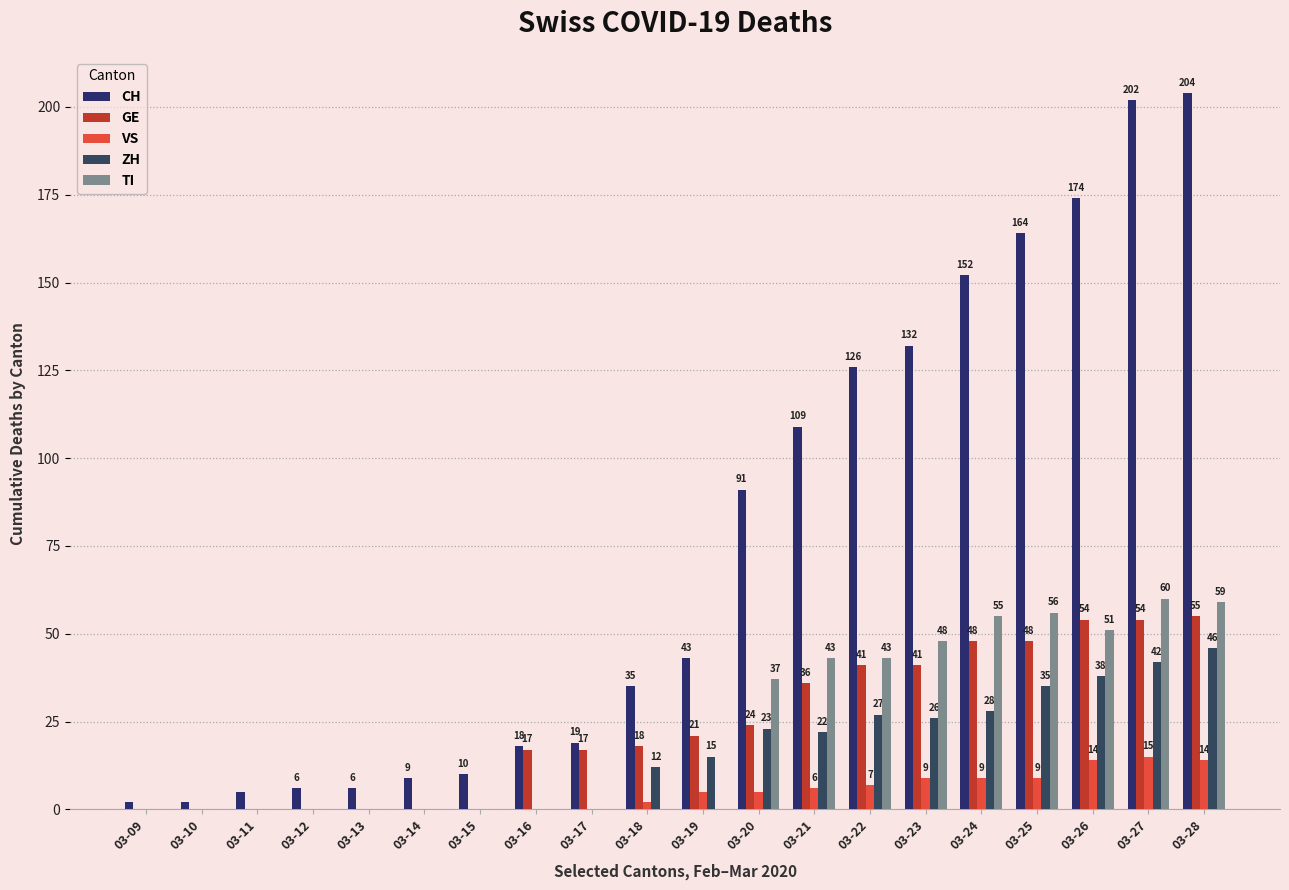

What is the difference between the CH values at 03-28 and 03-18?

169